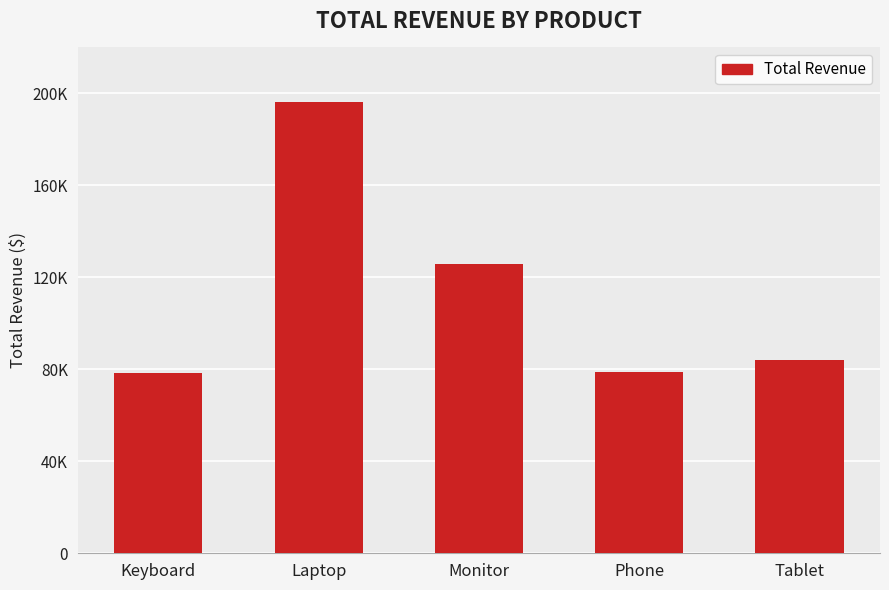

What is the approximate value at Tablet, to the nearest 100?

83900